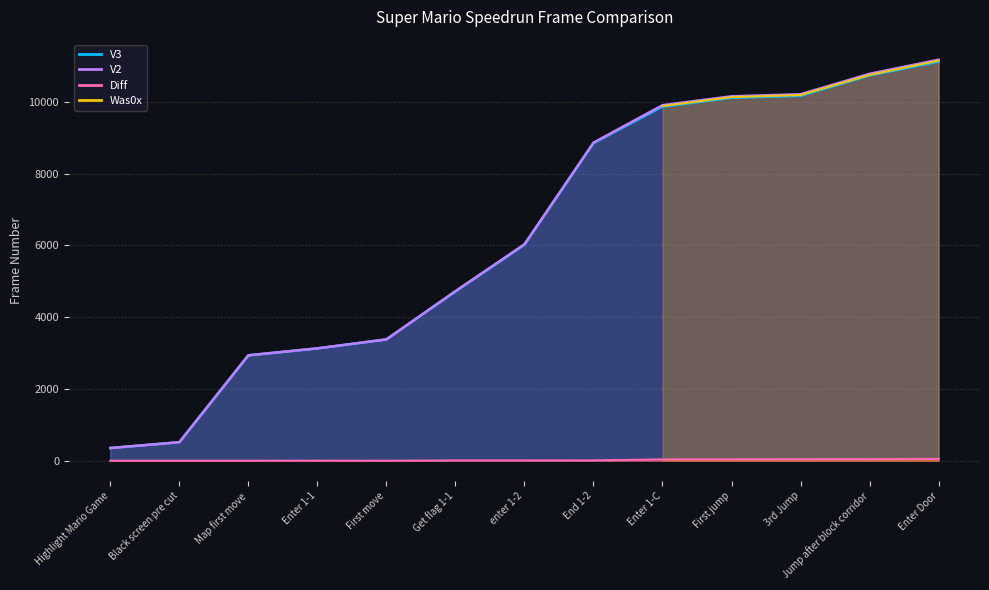

Which series has the largest total across all categories?

V2